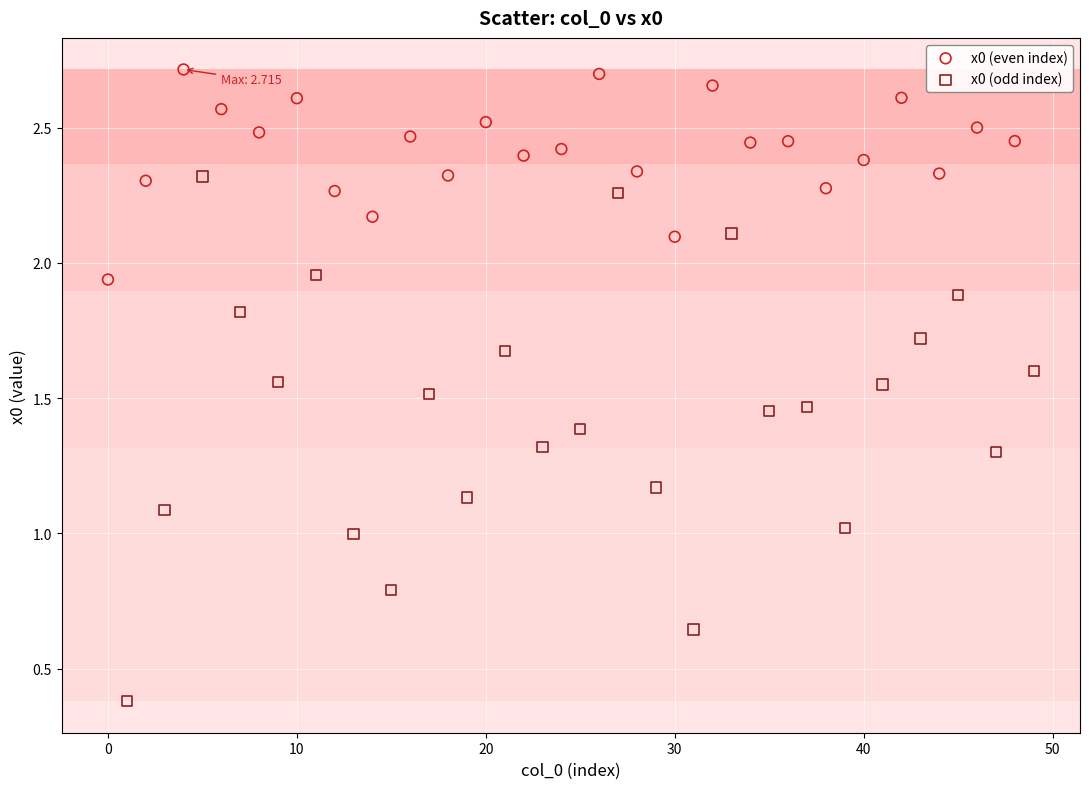

Which series contains the lowest Y value?

x0 (odd index)